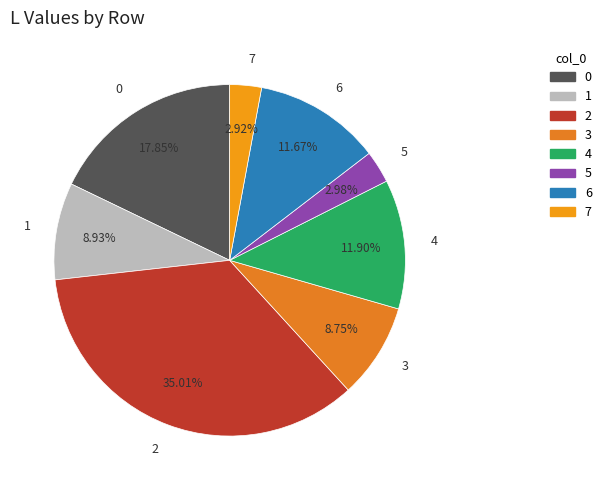

To the nearest percent, what percentage of the pie is 2?

35%